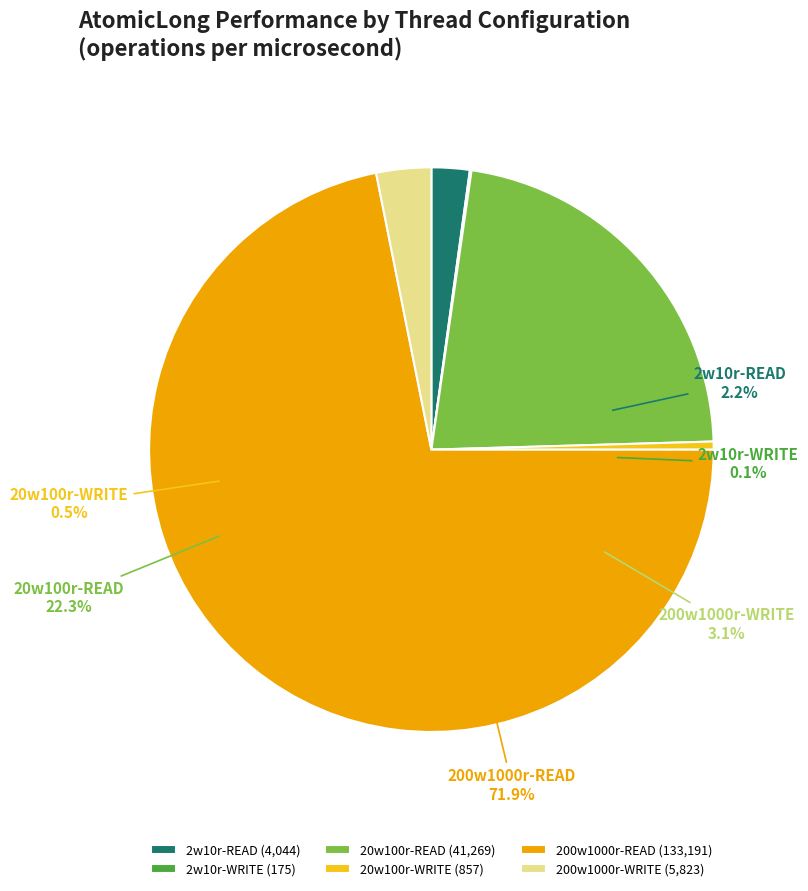

What portion of the pie excludes 20w100r-READ?

77.7%